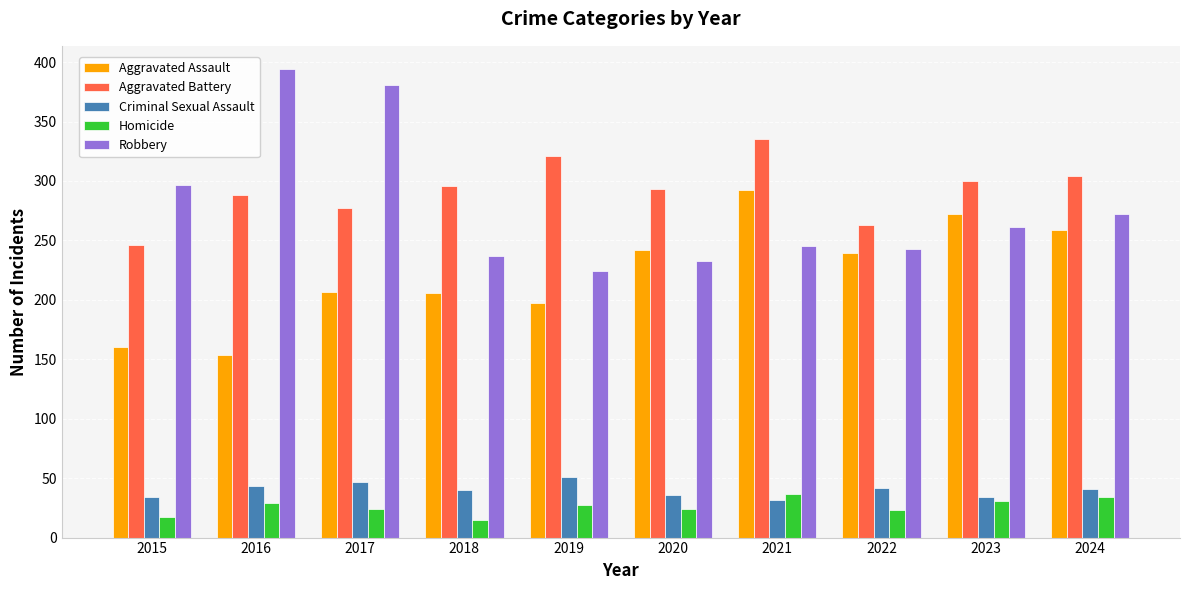

What is the highest value of the Aggravated Assault series?

292